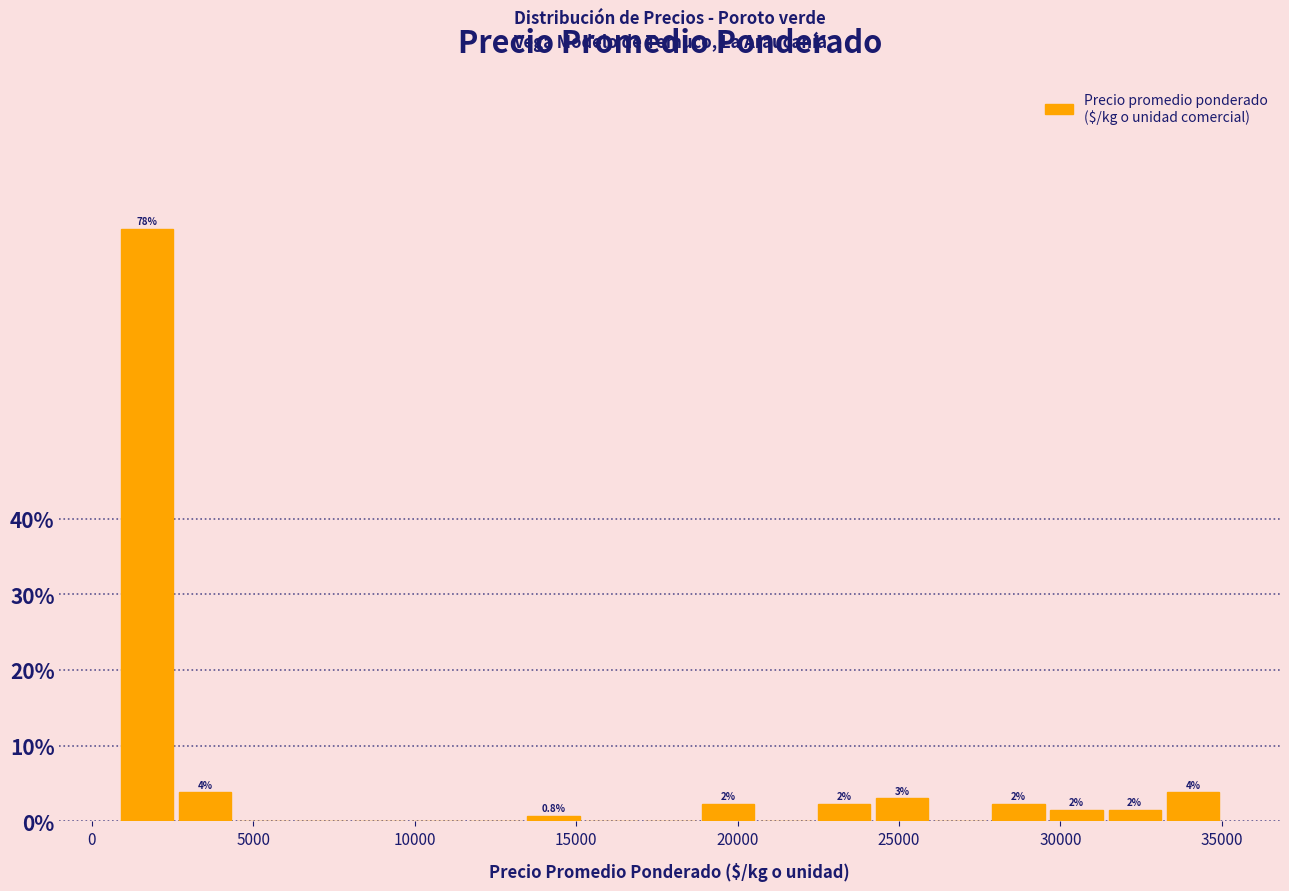

Around what value on the x-axis is the tallest bar? Give the approximate position of its centre, as read against the axis.

1500